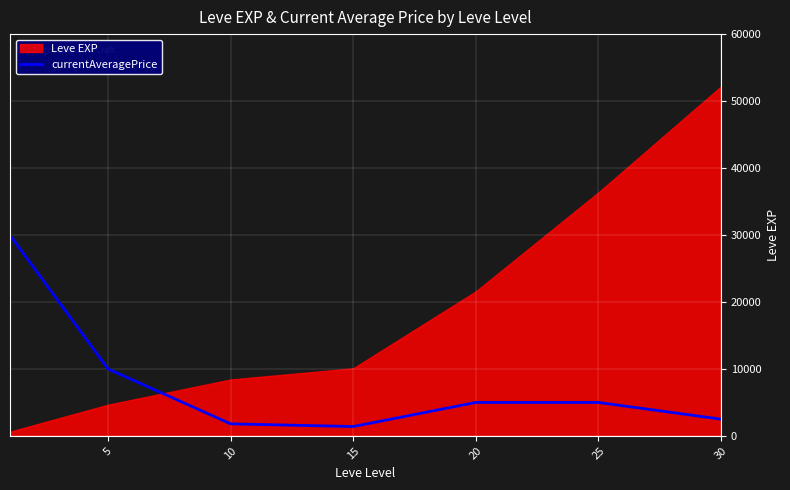

Which label corresponds to the smallest value in the chart?

15